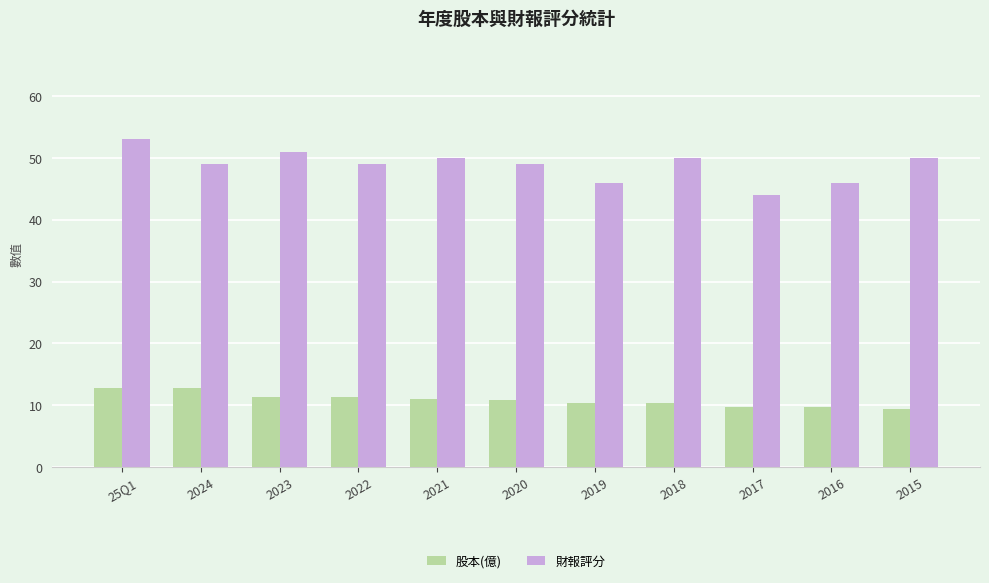

How many bars are there in total?

22